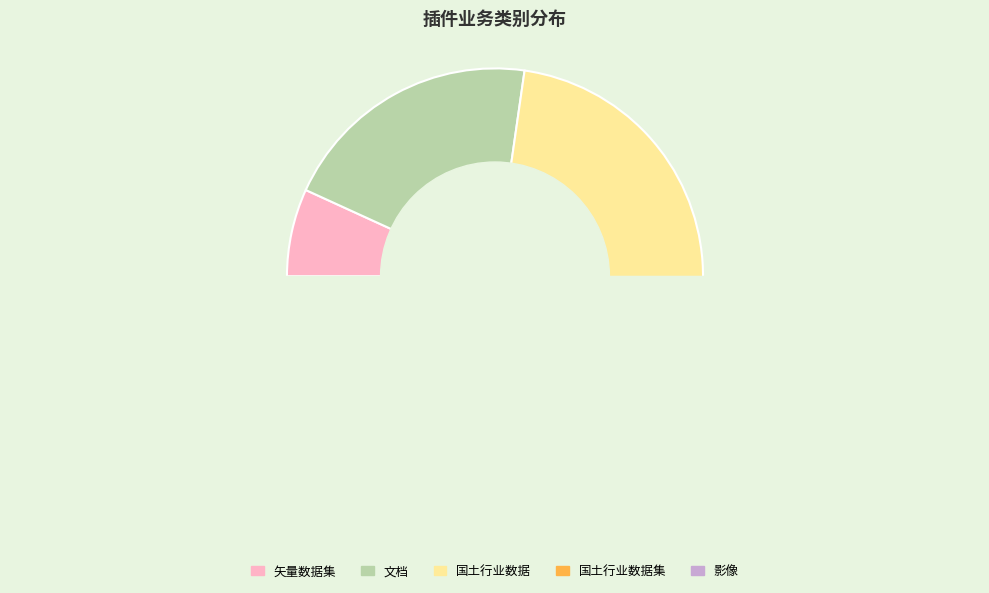

What is the change in value from 文档 to 影像?

-3